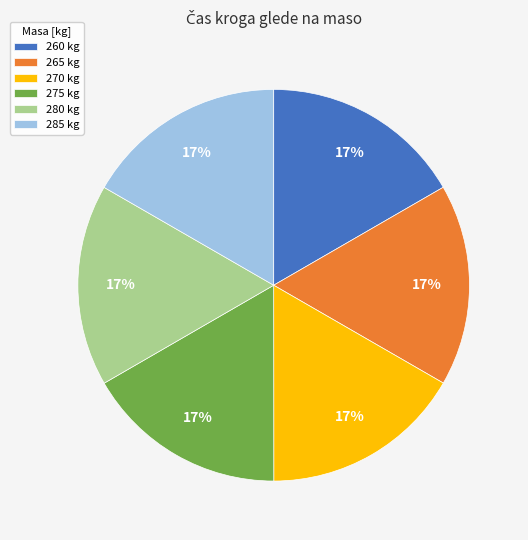

Approximately how many times larger is the value at 275 compared to 270?

1.0